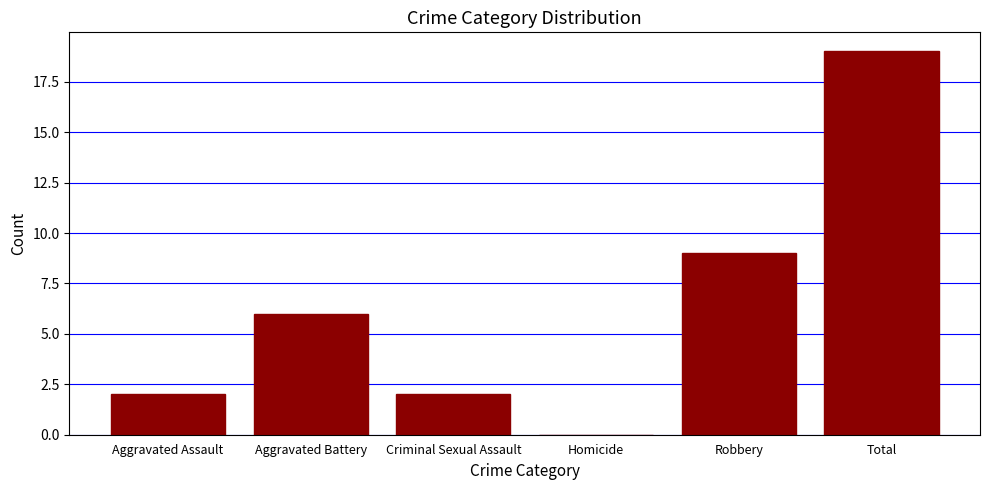

Count the number of data series in this chart.

1